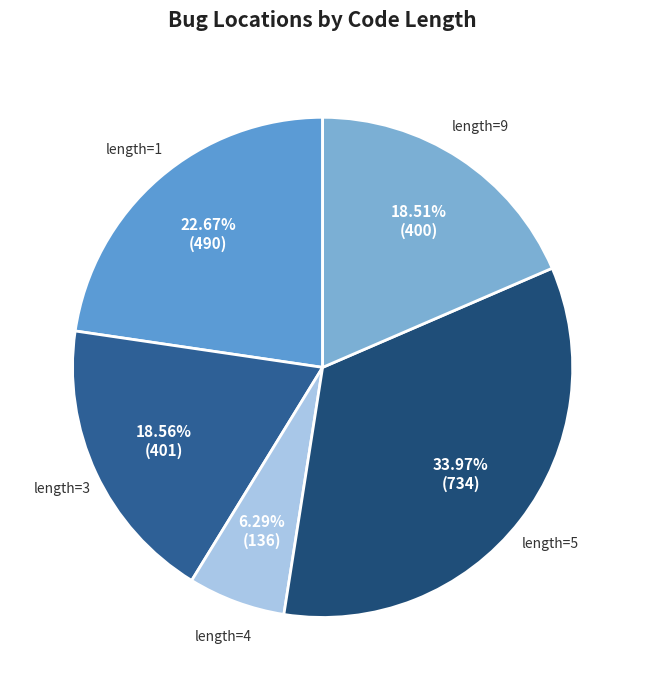

How many slices are in this pie chart?

5